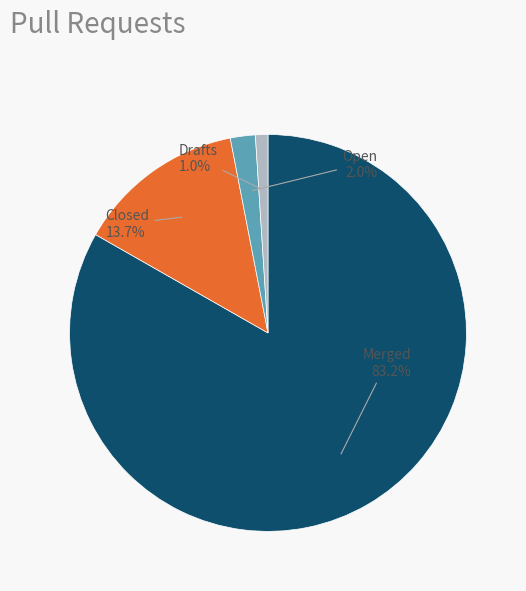

How many segments does this pie chart have?

4